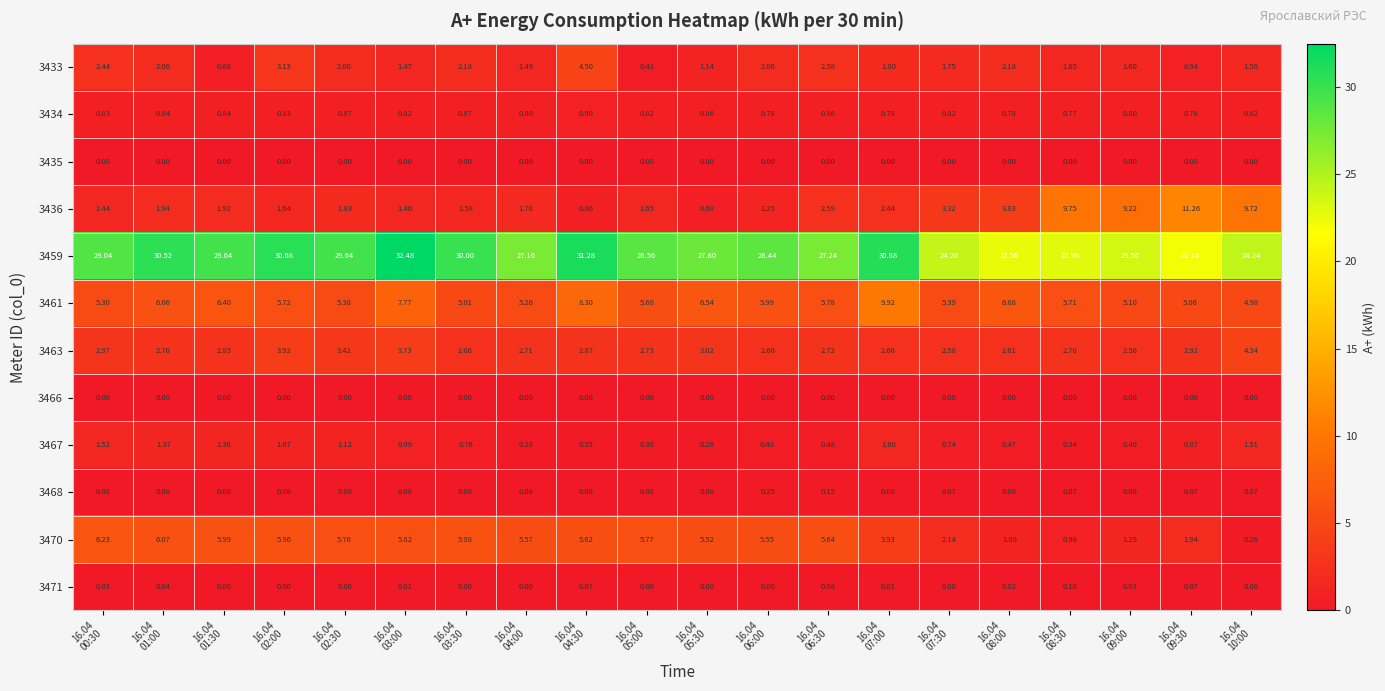

How many distinct data groups are displayed?

12